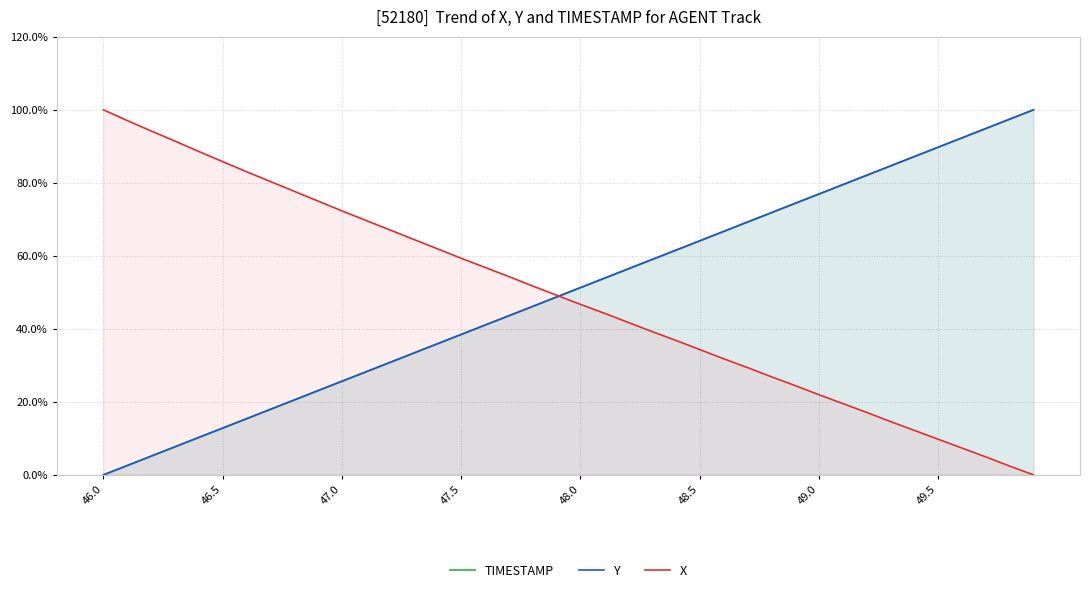

Reading left to right, what are all the values shown in this chart?

TIMESTAMP: 0.0	0.0	0.1	0.1	0.1	0.1	0.2	0.2	0.2	0.2	0.3	0.3	0.3	0.3	0.4	0.4	0.4	0.4	0.5	0.5	0.5	0.5	0.6	0.6	0.6	0.6	0.7	0.7	0.7	0.7	0.8	0.8	0.8	0.8	0.9	0.9	0.9	0.9	1.0	1.0
Y: 0.0	0.0	0.1	0.1	0.1	0.1	0.2	0.2	0.2	0.2	0.3	0.3	0.3	0.3	0.4	0.4	0.4	0.4	0.5	0.5	0.5	0.5	0.6	0.6	0.6	0.6	0.7	0.7	0.7	0.7	0.8	0.8	0.8	0.8	0.9	0.9	0.9	0.9	1.0	1.0
X: 1.0	1.0	0.9	0.9	0.9	0.9	0.8	0.8	0.8	0.8	0.7	0.7	0.7	0.6	0.6	0.6	0.6	0.5	0.5	0.5	0.5	0.4	0.4	0.4	0.4	0.3	0.3	0.3	0.3	0.2	0.2	0.2	0.2	0.1	0.1	0.1	0.1	0.0	0.0	0.0